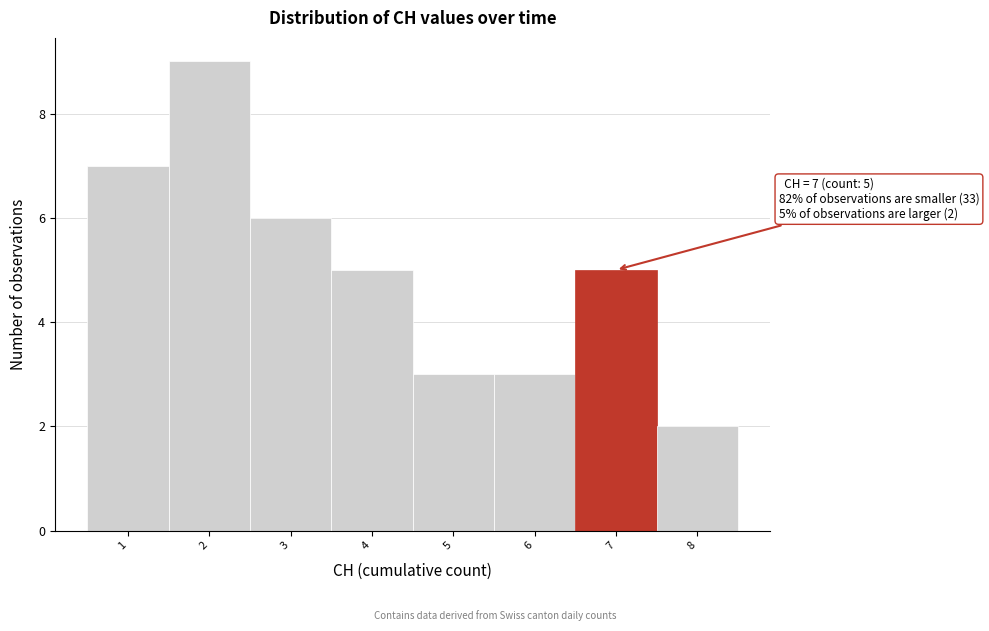

Which range on the x-axis has the tallest bar?

1.5 to 2.5